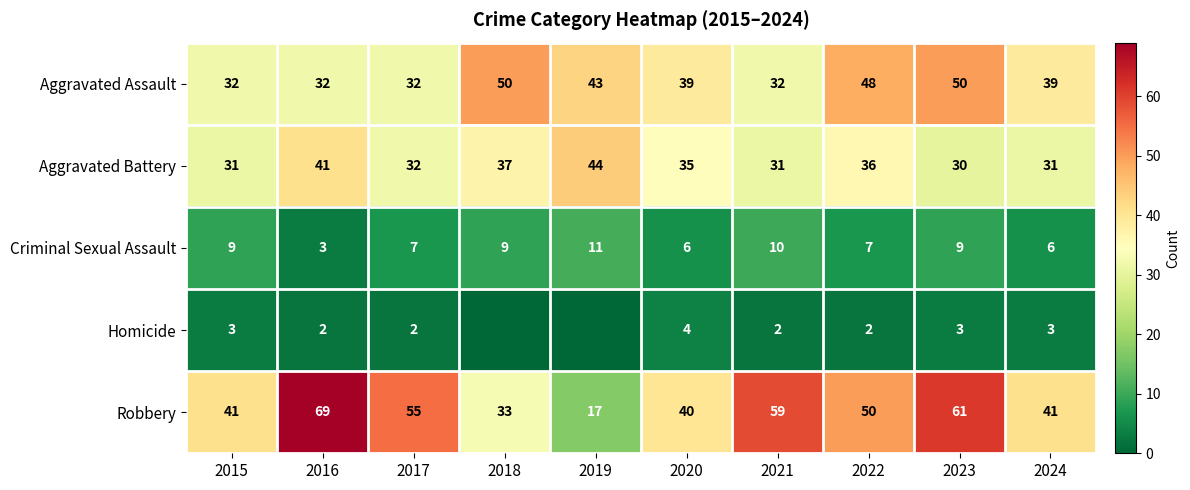

At which label does Aggravated Assault first exceed 39?

2018